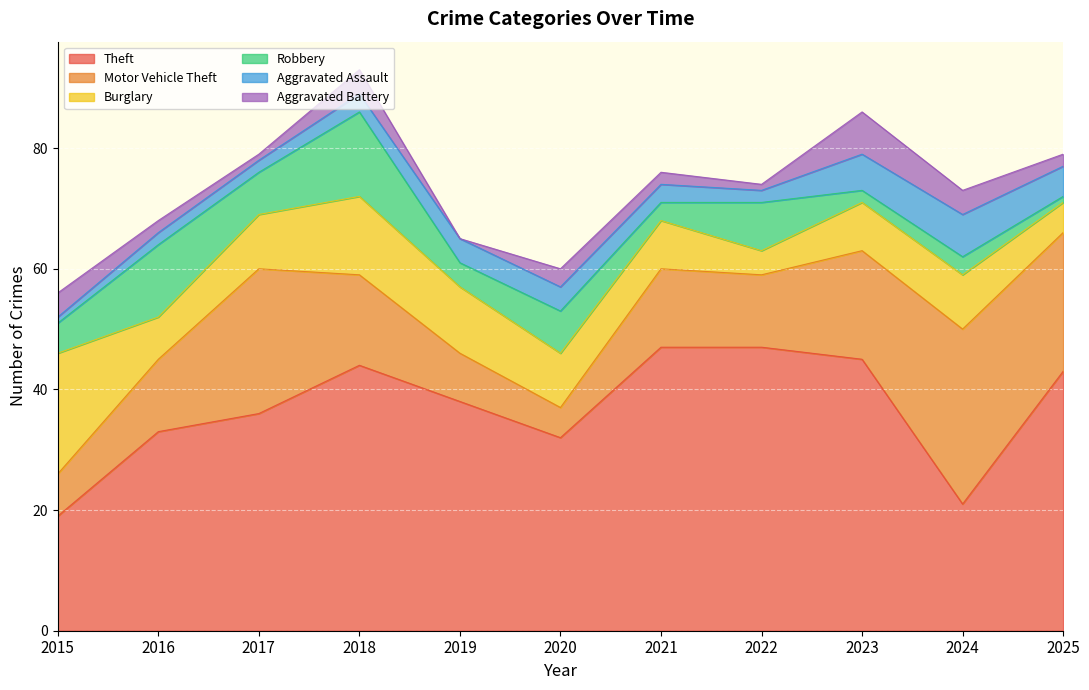

How many lines are shown in the chart?

6